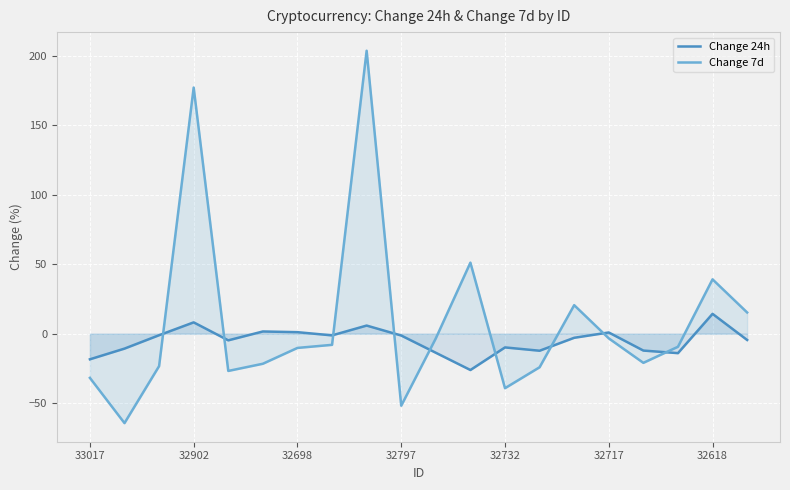

What is the spread (max minus min) of values at 32618?

24.8